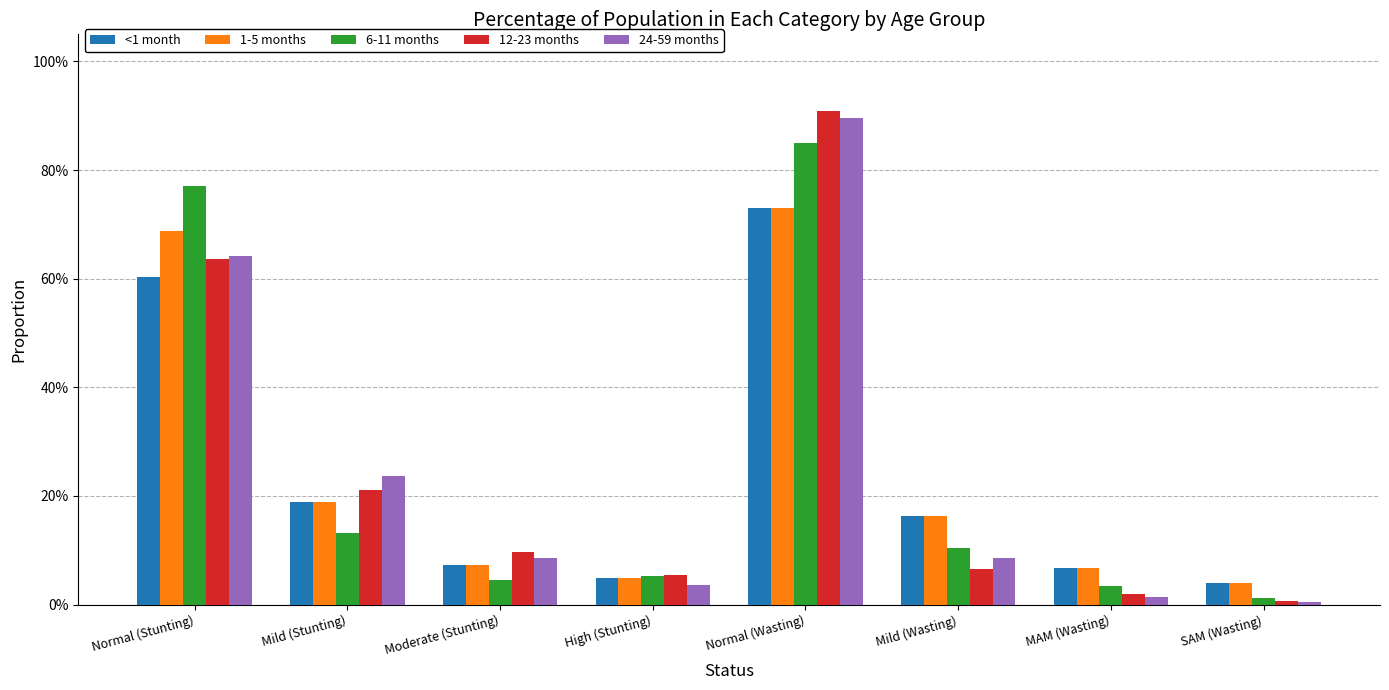

Between Mild (Wasting) and SAM (Wasting), which series saw the biggest shift?

<1 month